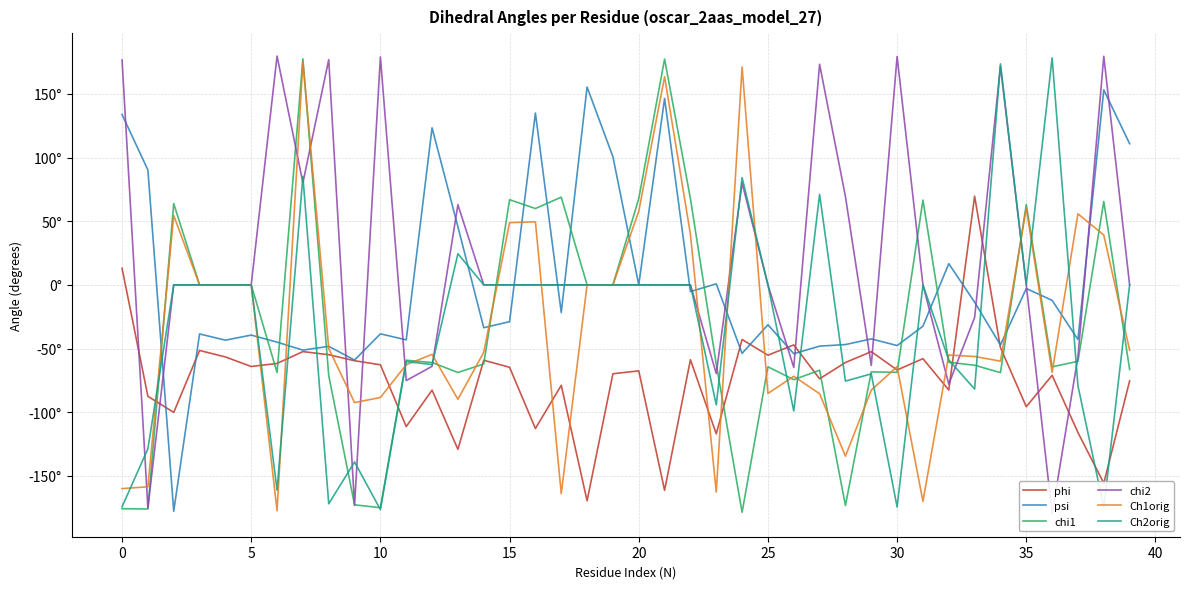

How many values in psi are above zero?

12